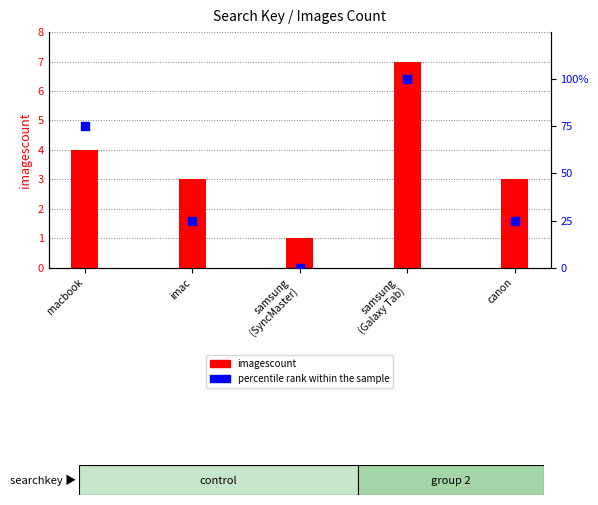

Which series contains the highest Y value?

percentile rank within the sample